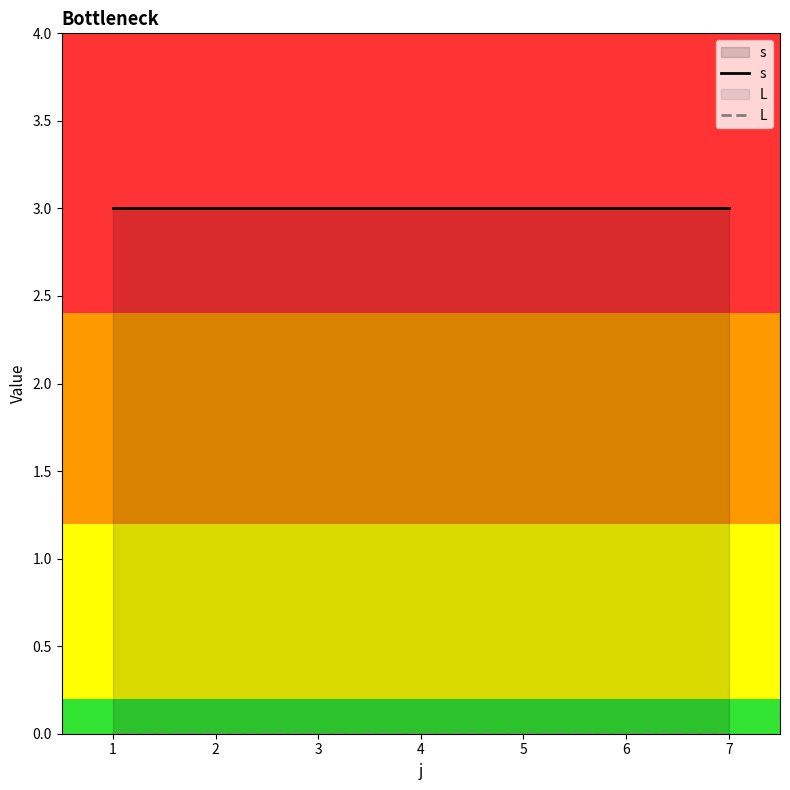

Reading left to right, transcribe all the data shown in this chart.

s: 0=3	1=3	2=3	3=3	4=3	5=3	6=3
L: 0=0	1=0	2=0	3=0	4=0	5=0	6=0